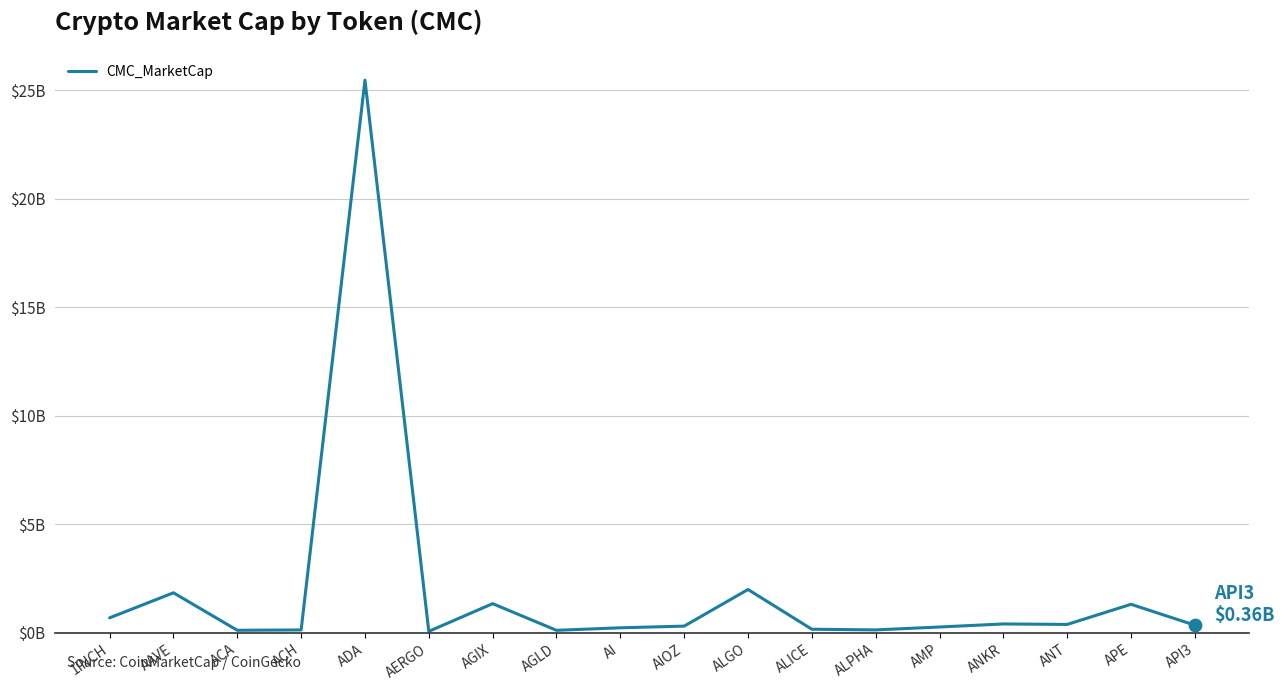

What is the change in value from ACH to AI?

+98870382